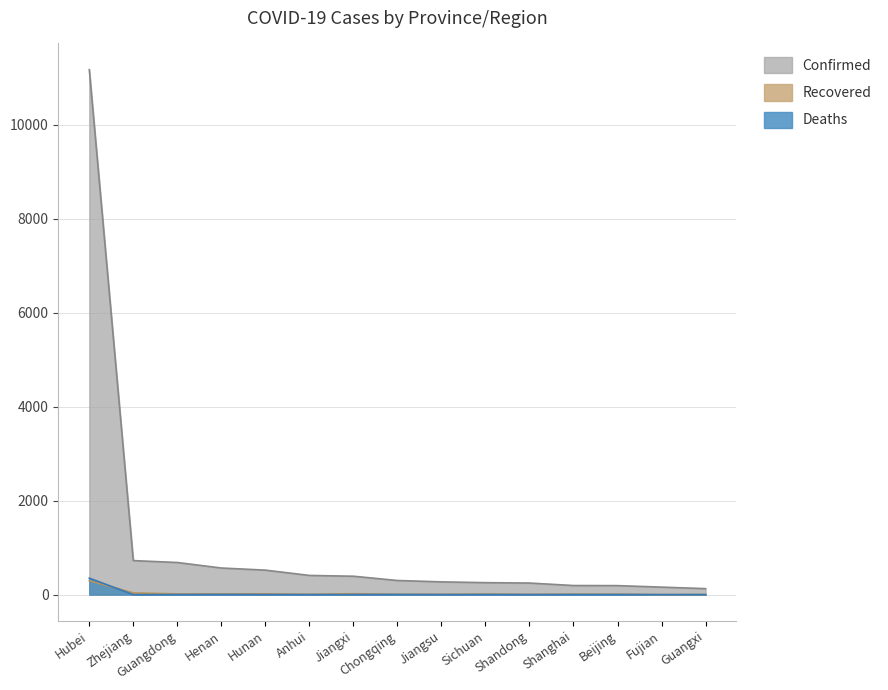

At which category is the sum across all series the highest?

Hubei